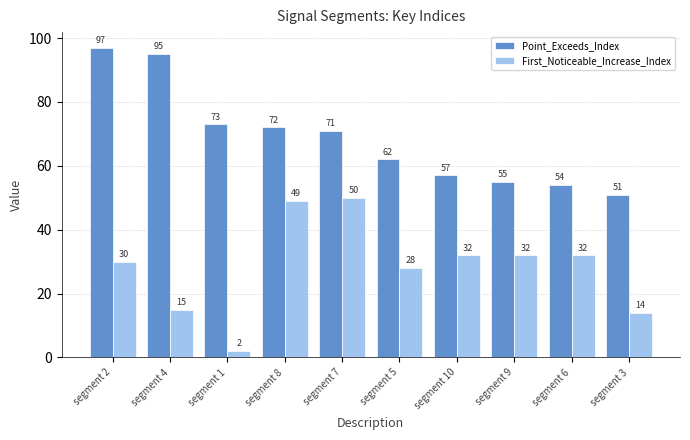

What is the sum of the First_Noticeable_Increase_Index values at segment 4 and segment 6?

47